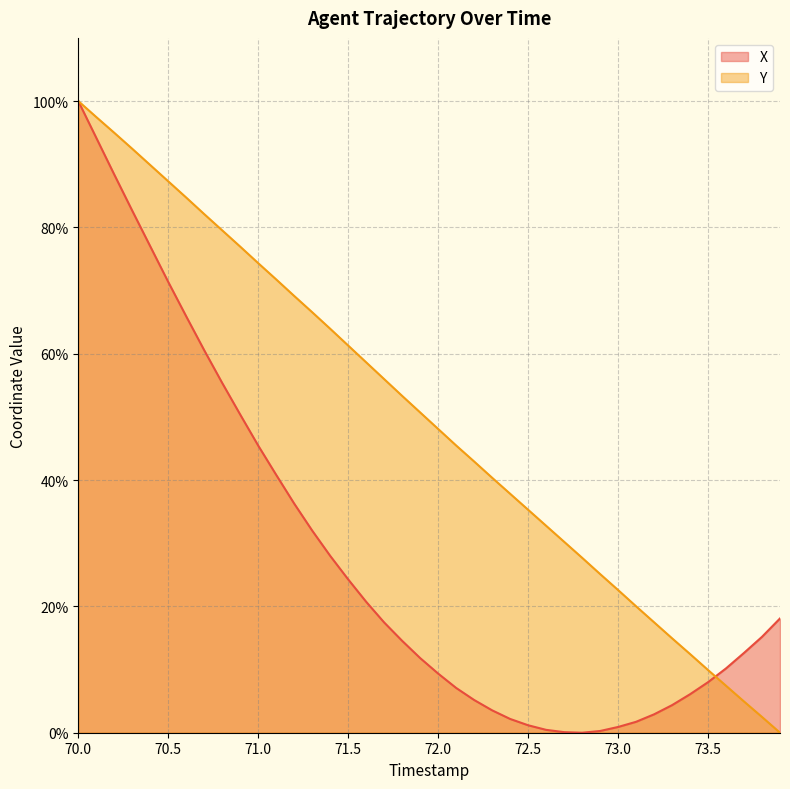

True or false: X has more than 0 interior local peaks.

False